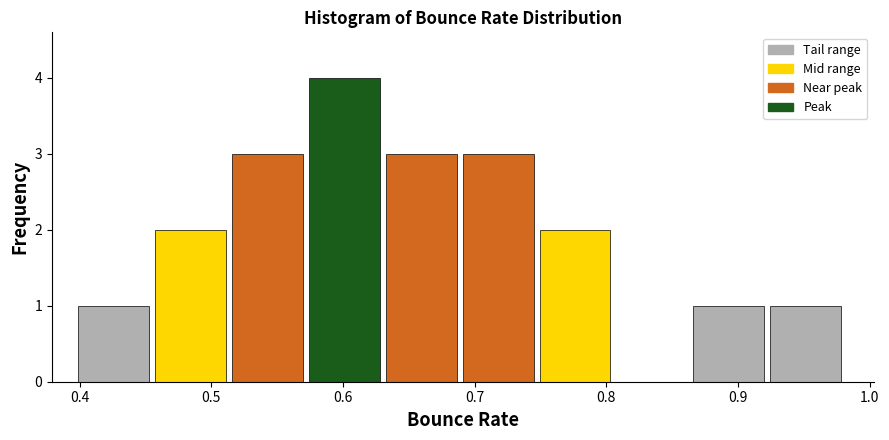

Over which range of the x-axis is the bar tallest?

0.57 to 0.63